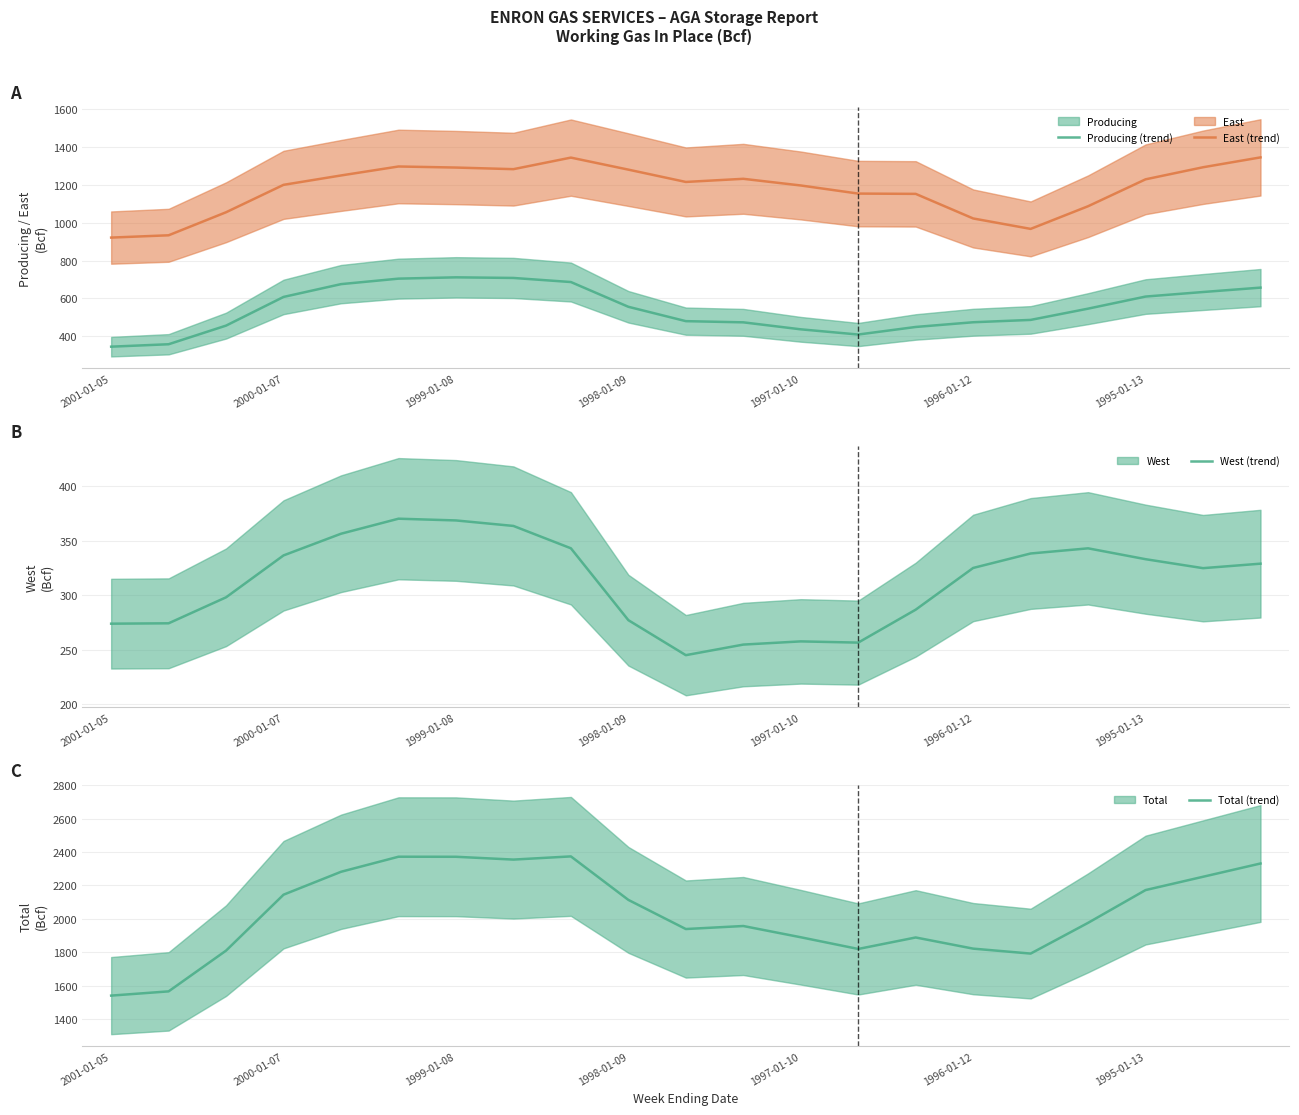

True or false: Producing (trend) and East (trend) cross at least once.

False